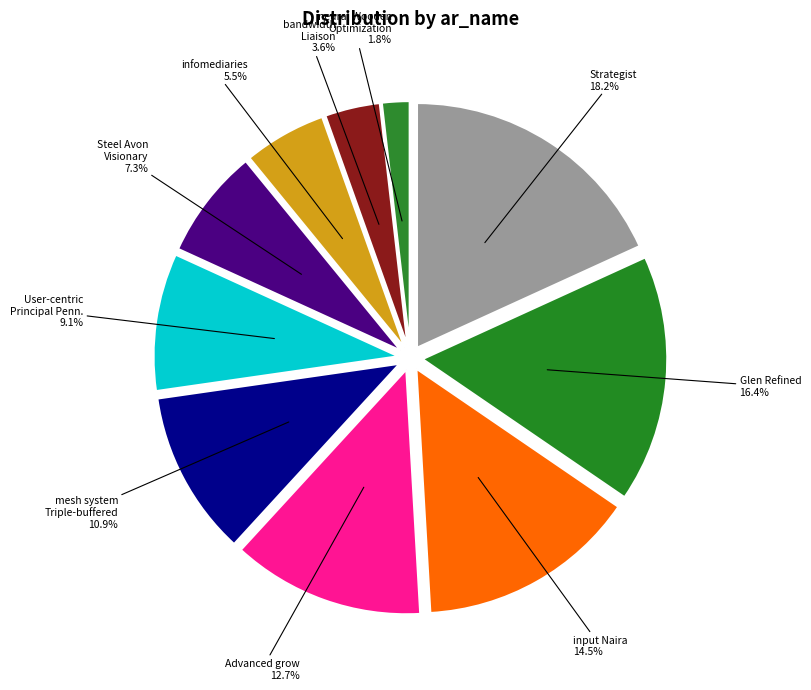

Does any single category account for the majority?

No